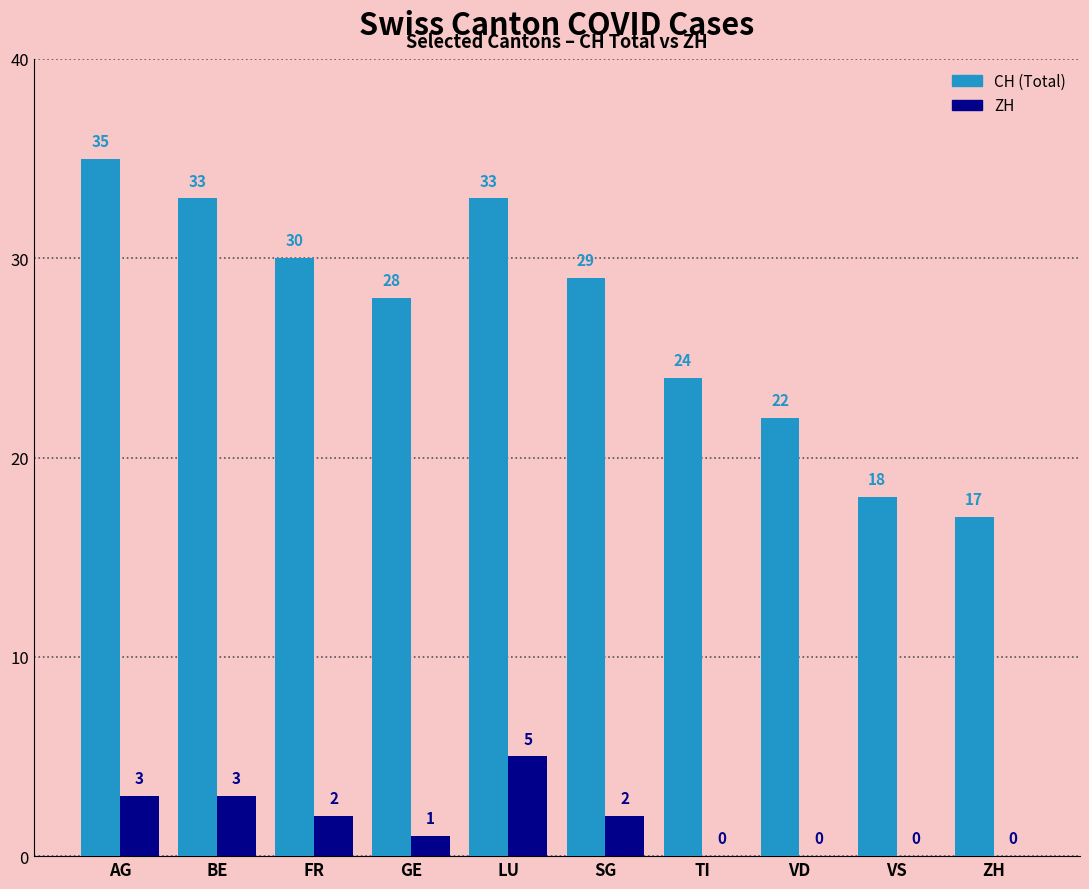

At which category does the chart reach its peak across all series?

AG